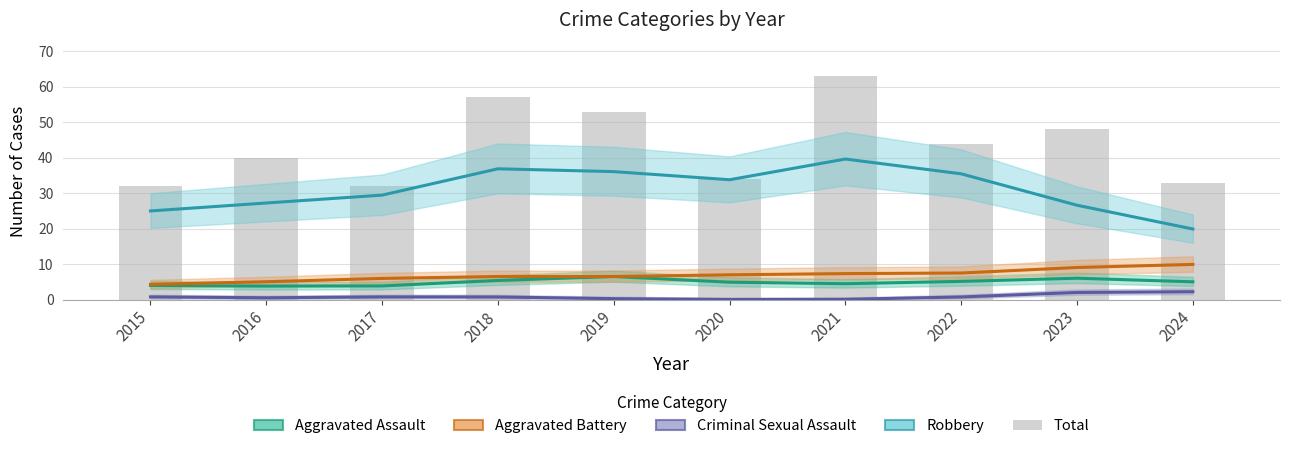

At which label is Criminal Sexual Assault closest to 1?

2015